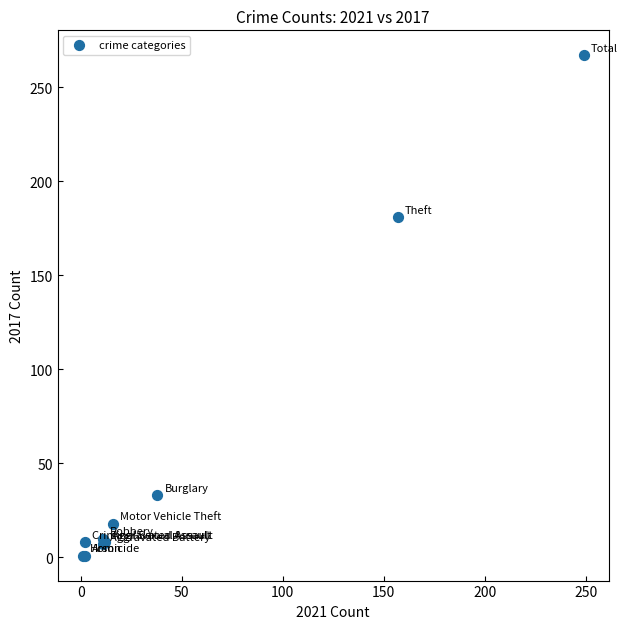

What Y value in the scatter plot is closest to 134?

181